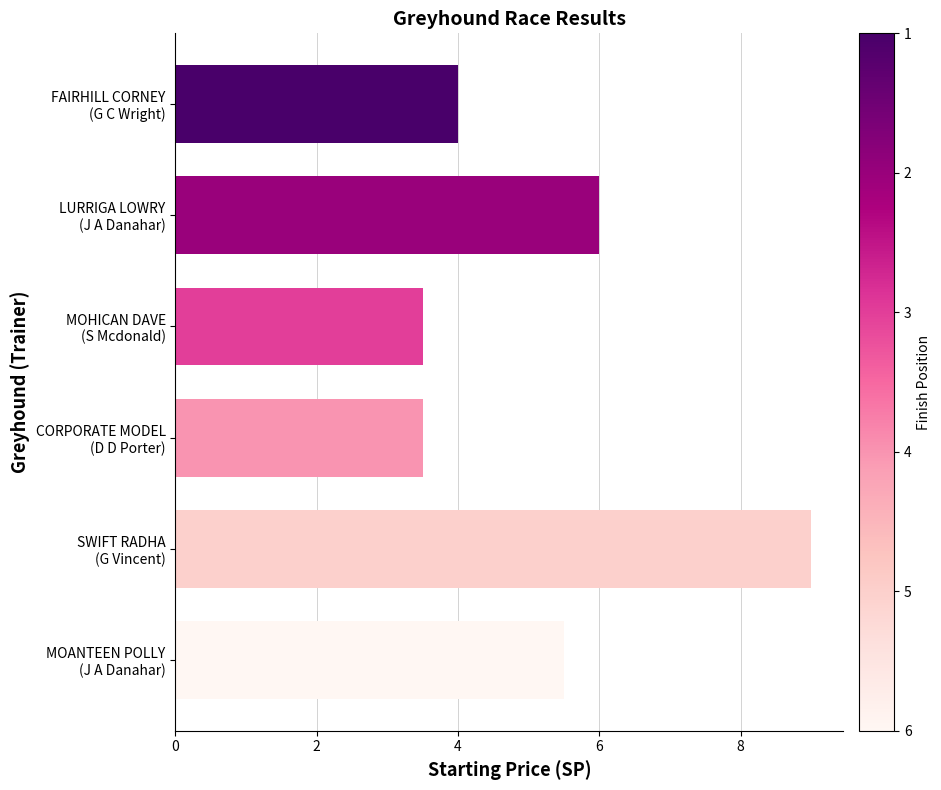

How many data points are above 5?

3